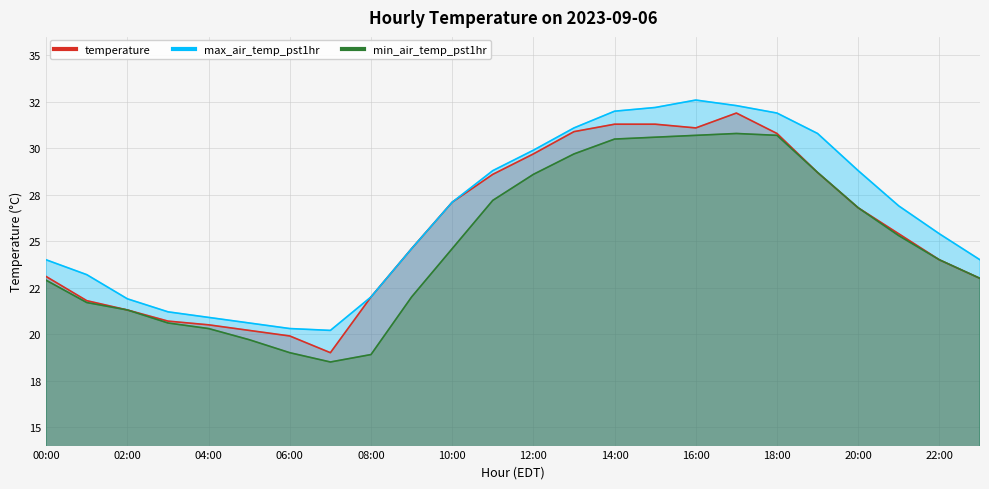

What position from the right is 15:00?

9